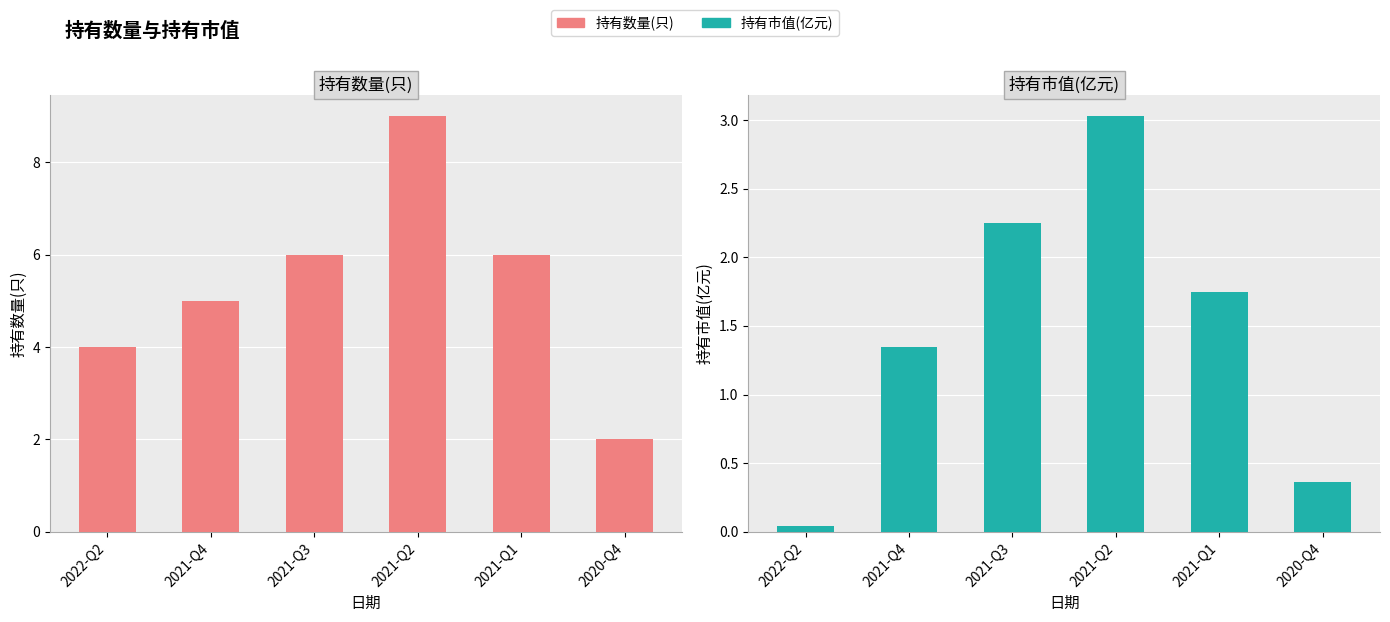

How many data points does each series have?

6